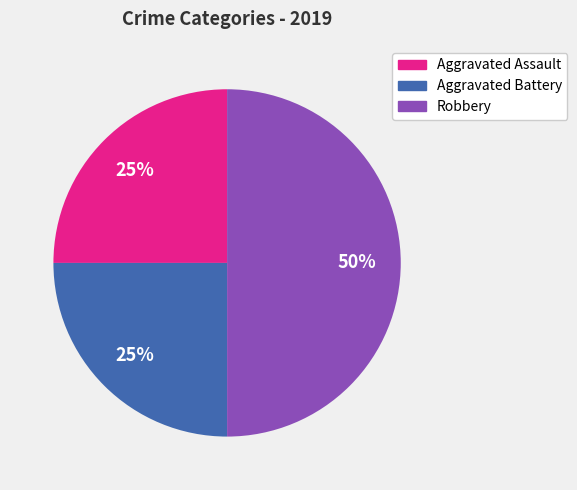

Which slice is the largest?

Robbery